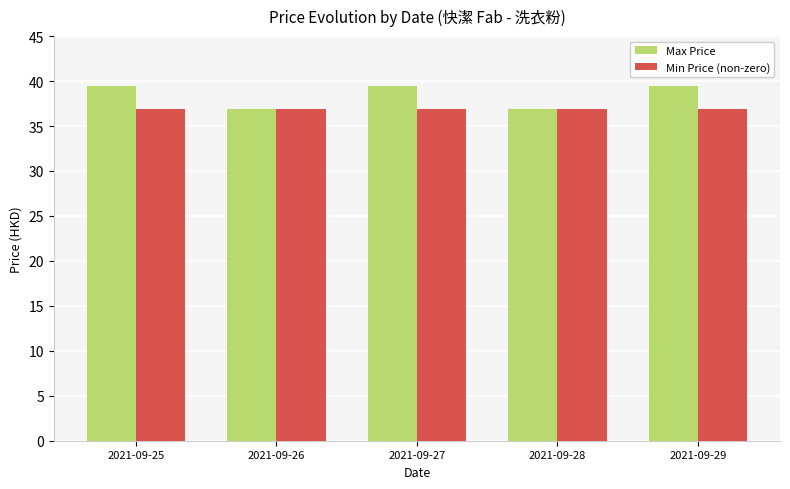

True or false: Min Price (non-zero) has a value of 36.9 at 2021-09-28.

True